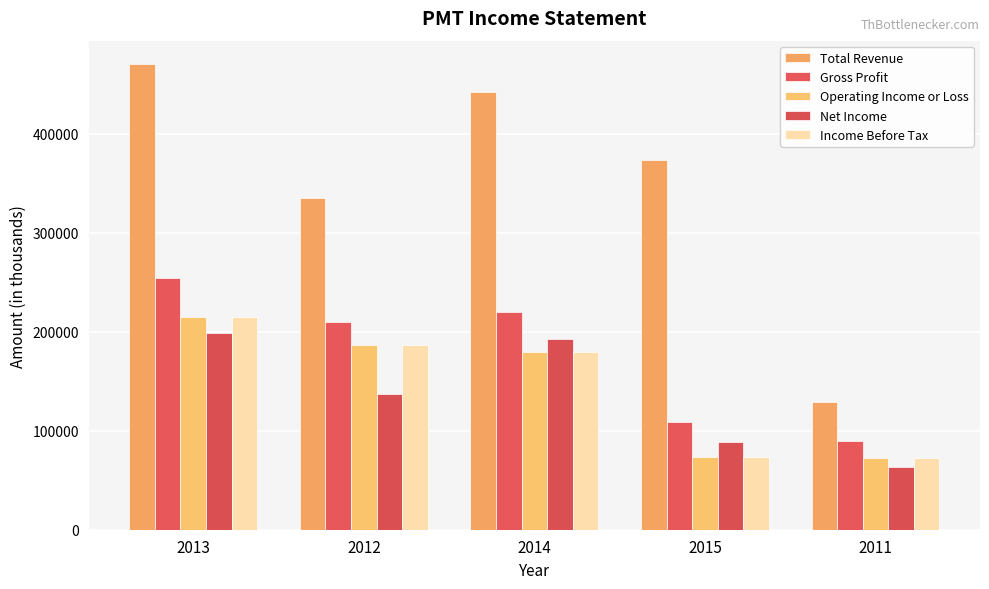

What is the difference between the Operating Income or Loss values at 2014 and 2013?

35100